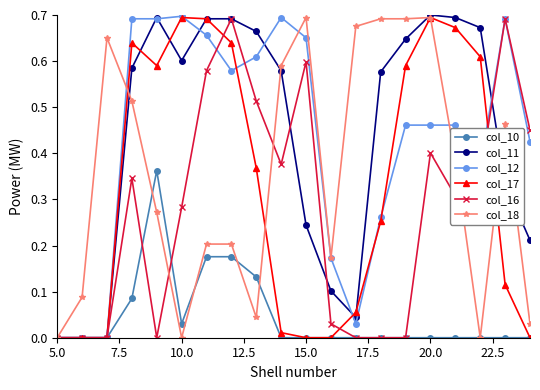

True or false: col_18 has more than 1 interior local peaks.

True